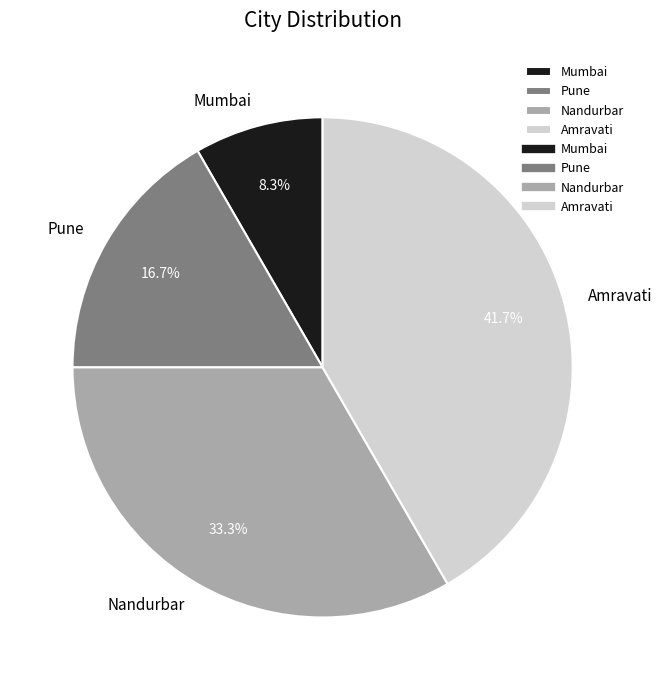

Which slice is the largest?

Amravati